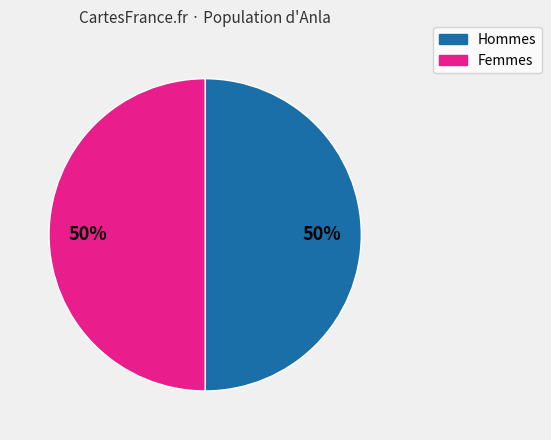

To the nearest percent, what is the average slice percentage?

50%